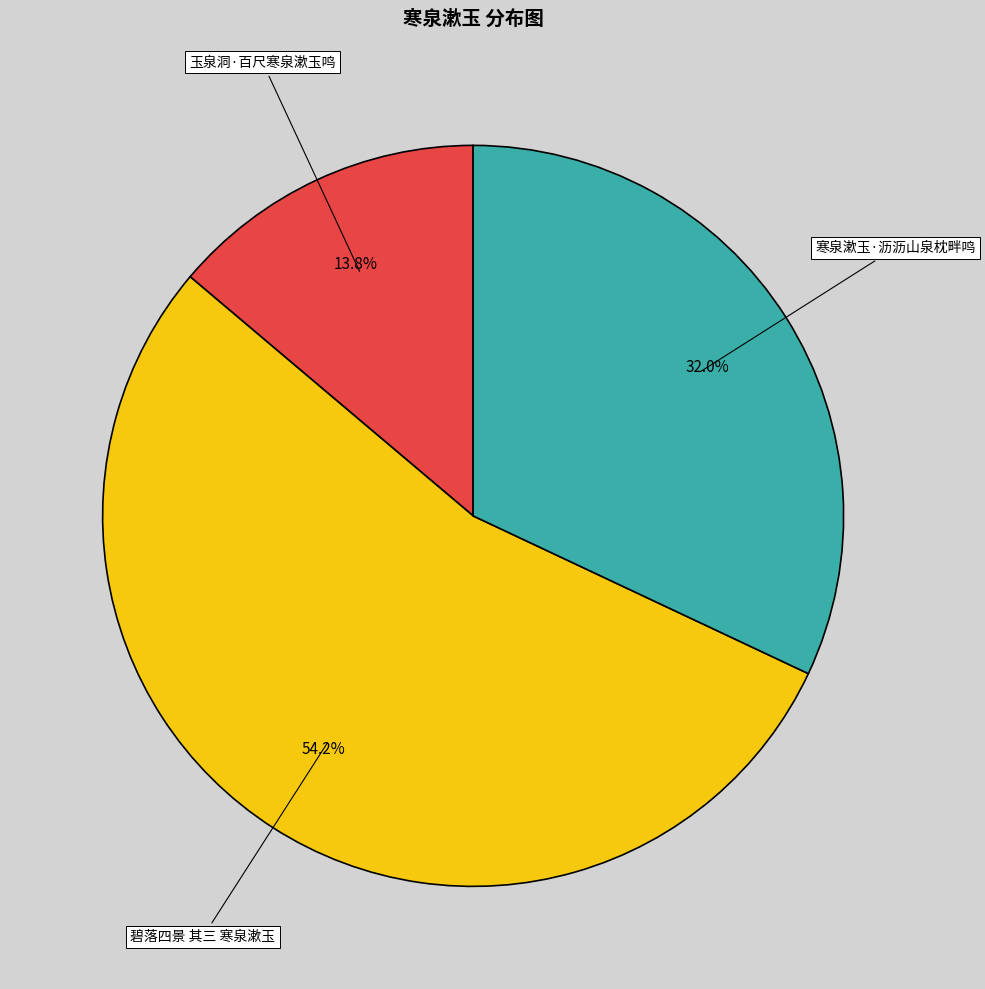

What percentage is the 寒泉漱玉·沥沥山泉枕畔鸣 slice, to the nearest percent?

32%